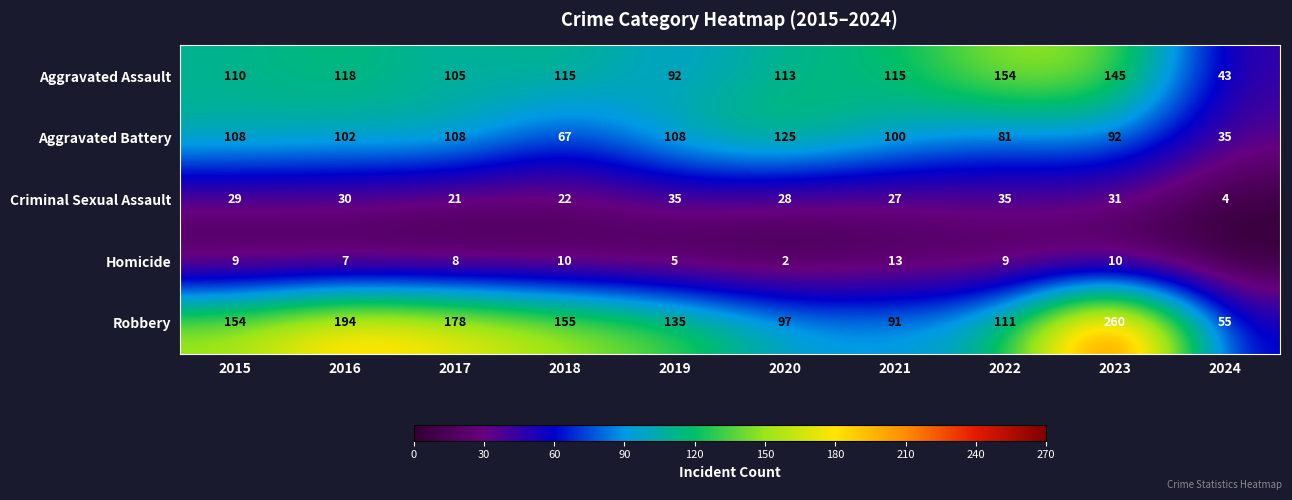

What is the average value of the Robbery series?

143